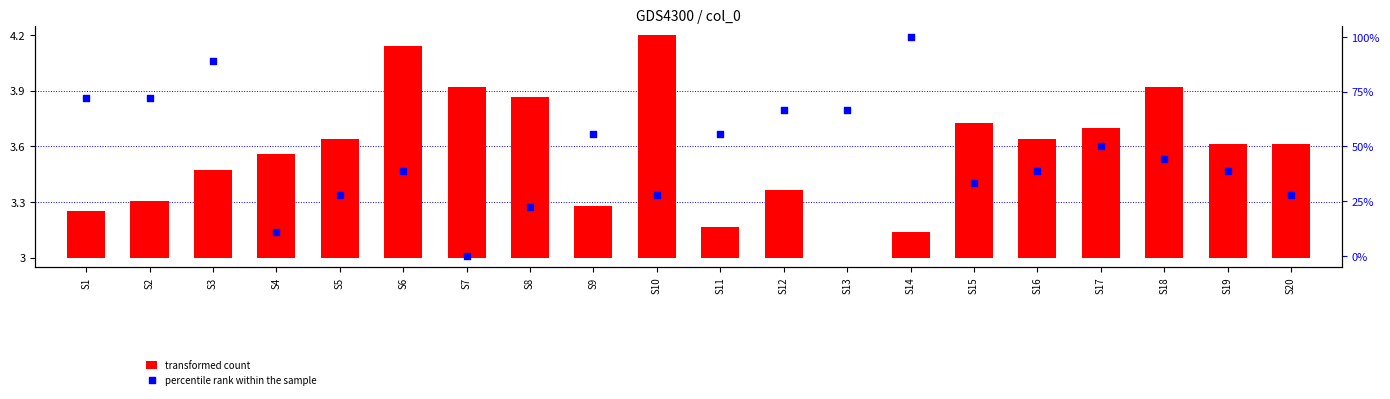

At how many categories does at least one series exceed 59?

6